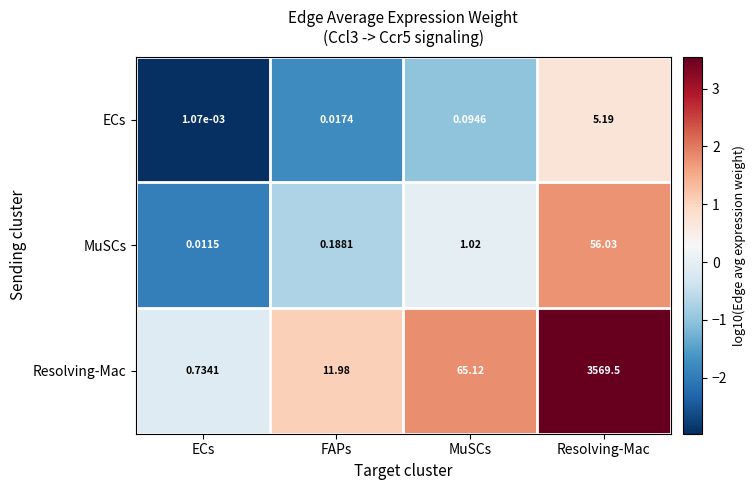

Which category has the highest value in the ECs series?

Resolving-Mac